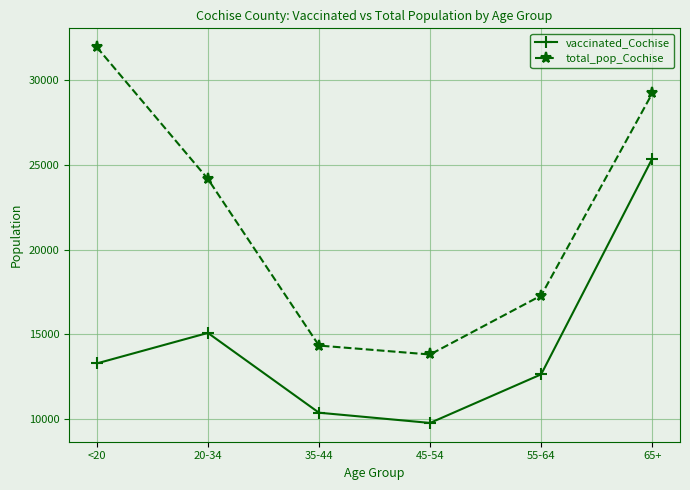

Rank the series by their maximum value, from highest to lowest.

total_pop_Cochise, vaccinated_Cochise